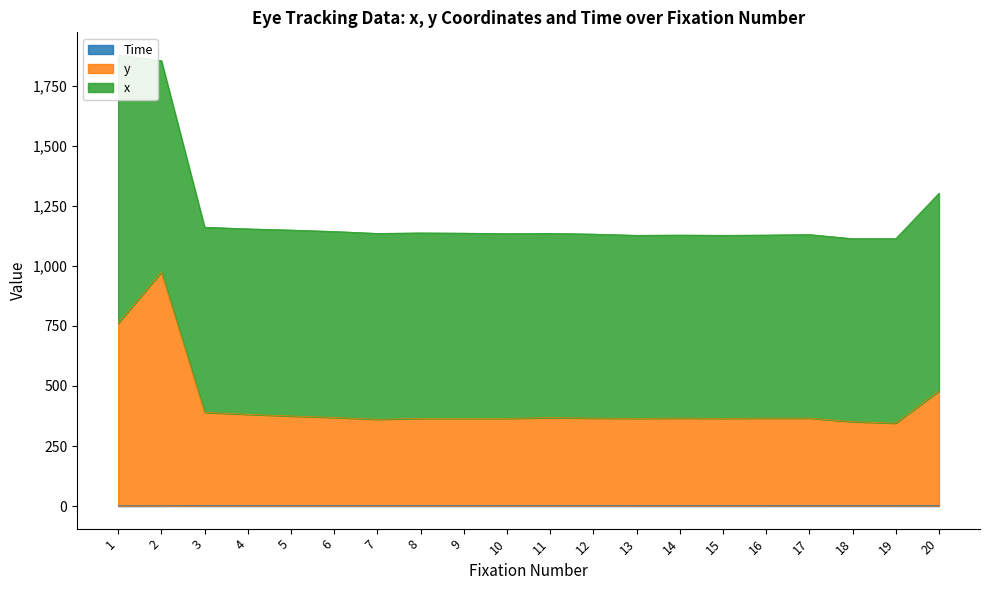

At which label is y closest to 659?

1